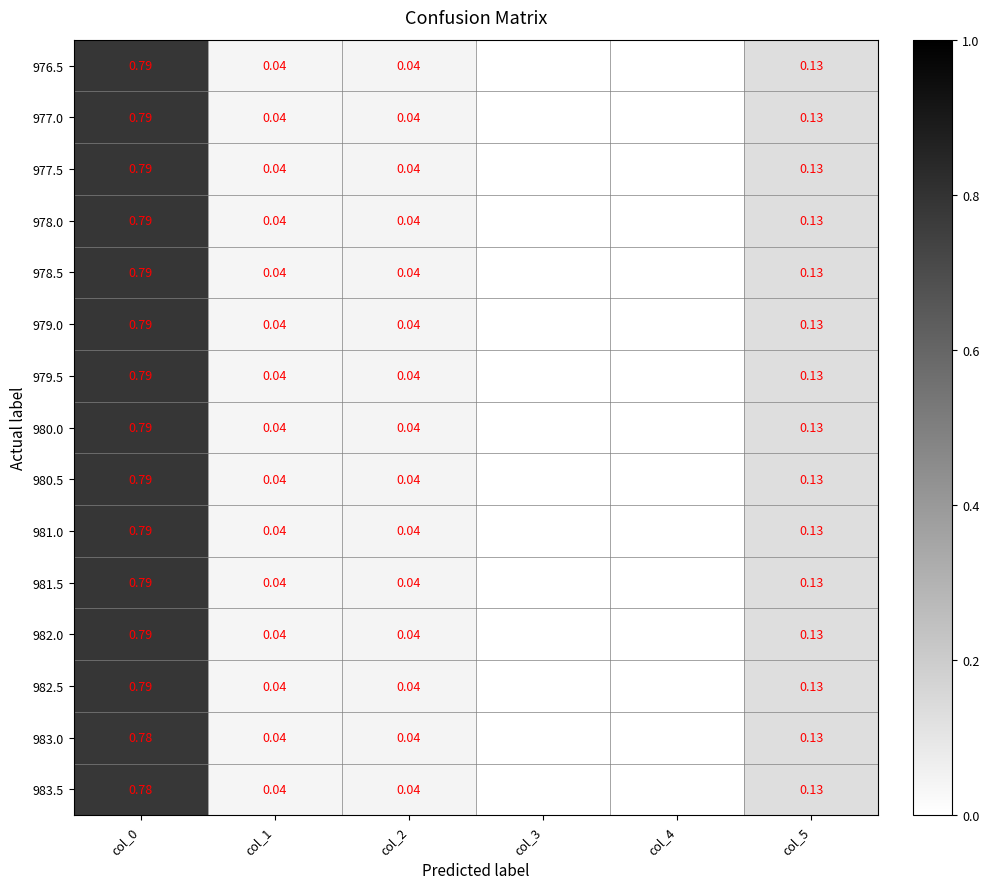

Count the number of data series in this chart.

15